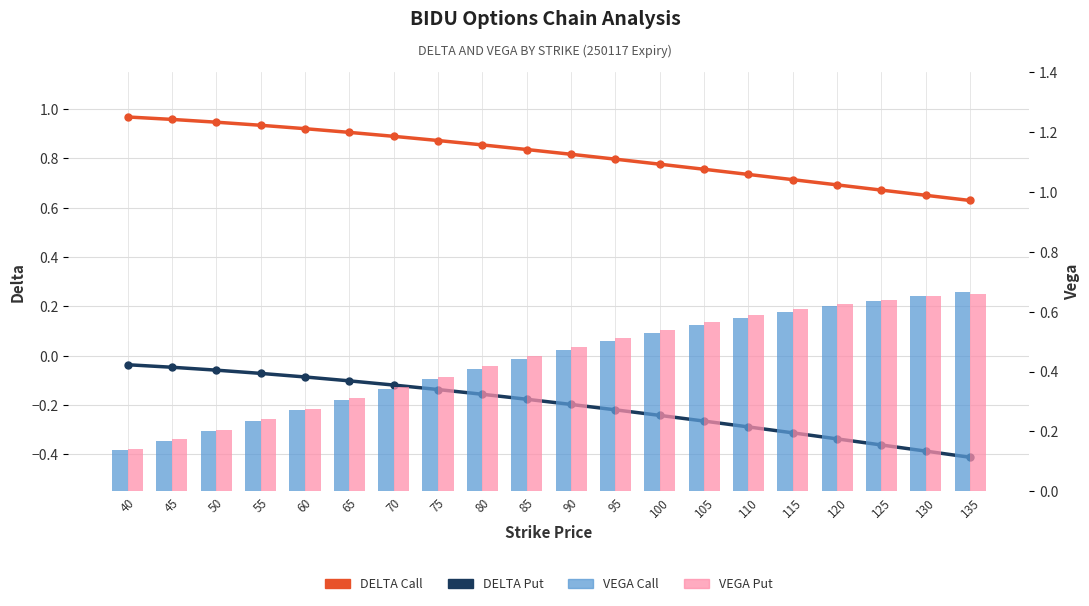

What is the value of the DELTA Put bar at the 5th from the left?

-0.1